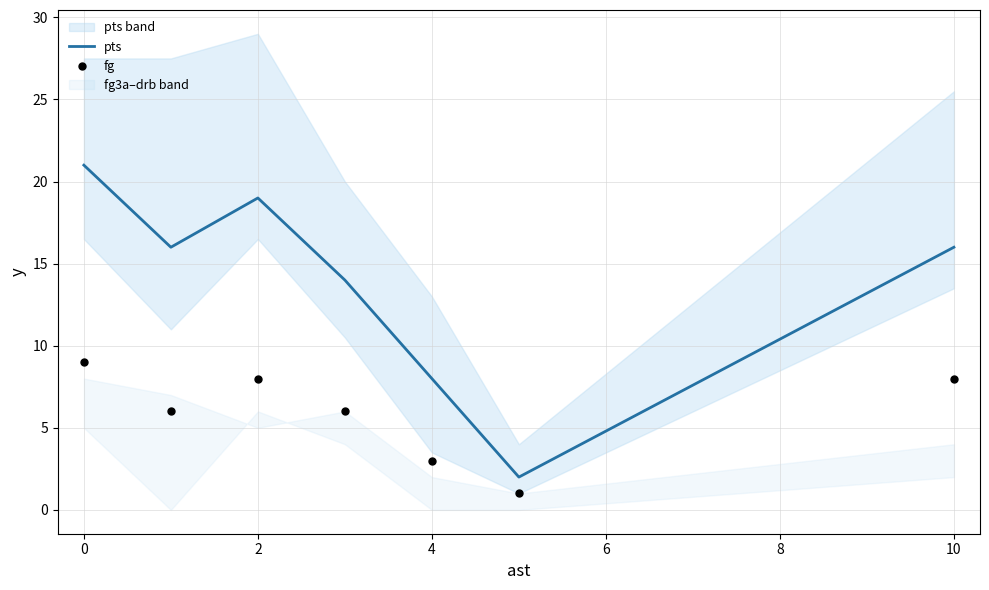

What is the maximum value for pts?

21